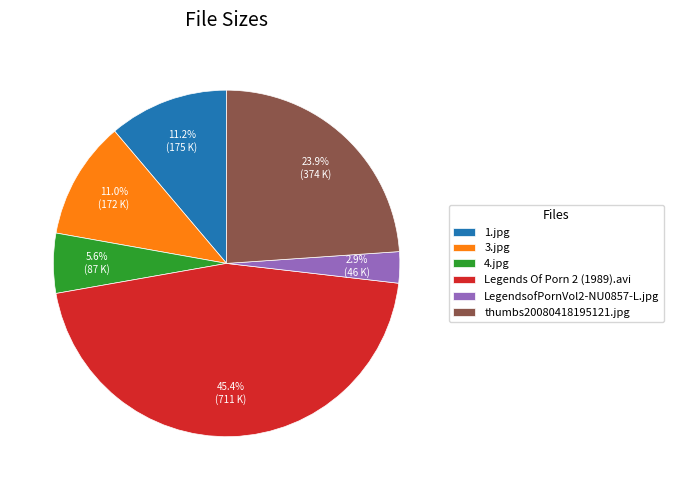

Which slice is the smallest?

LegendsofPornVol2-NU0857-L.jpg